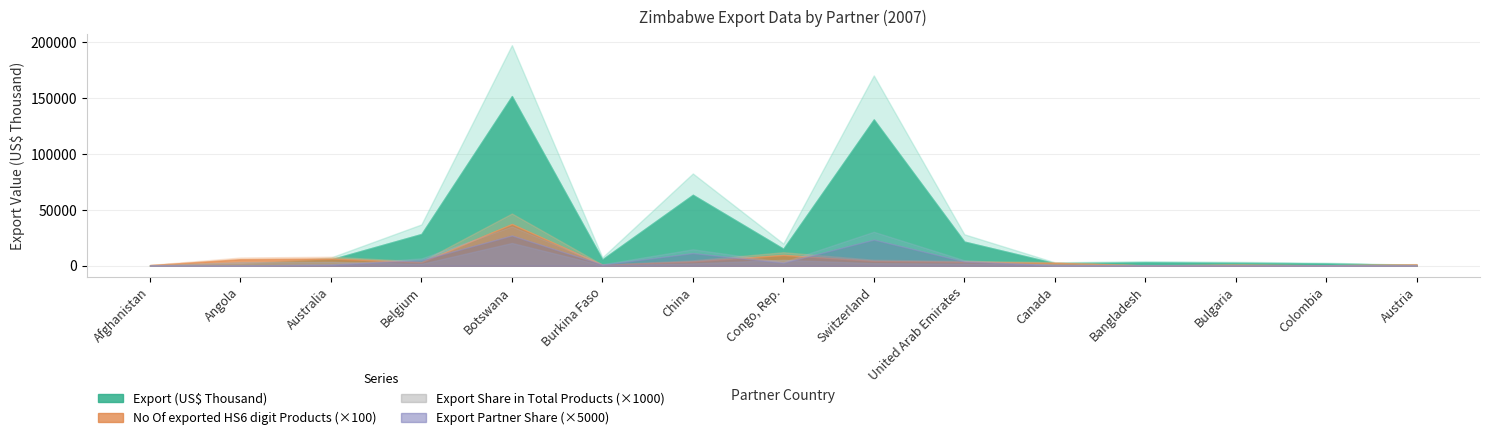

What is the difference between the highest and lowest values at Austria?

670.6